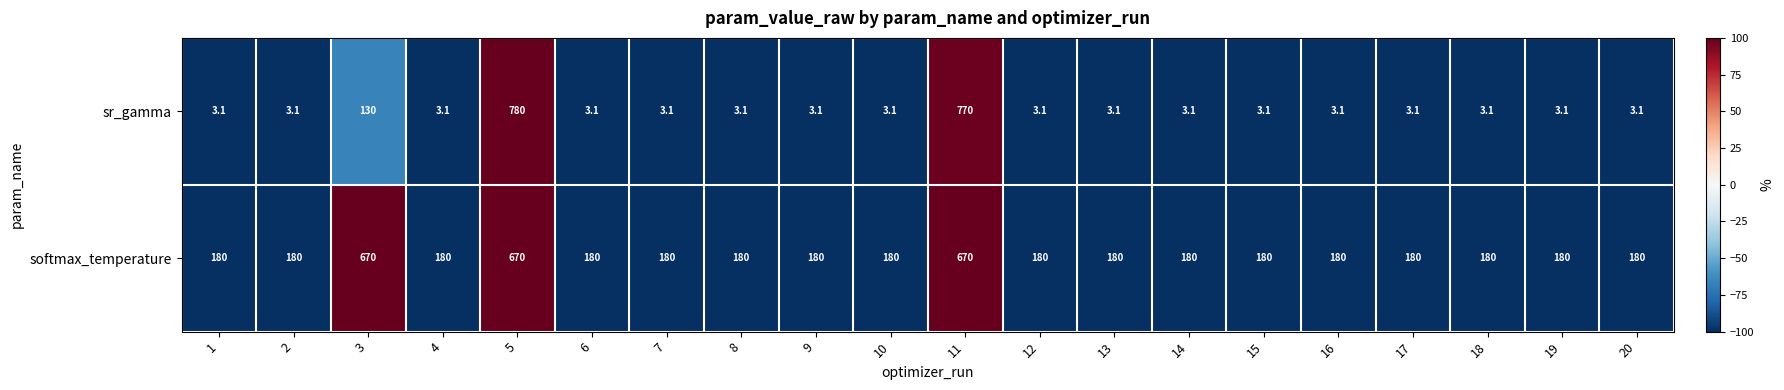

At how many categories does at least one series exceed 19?

20